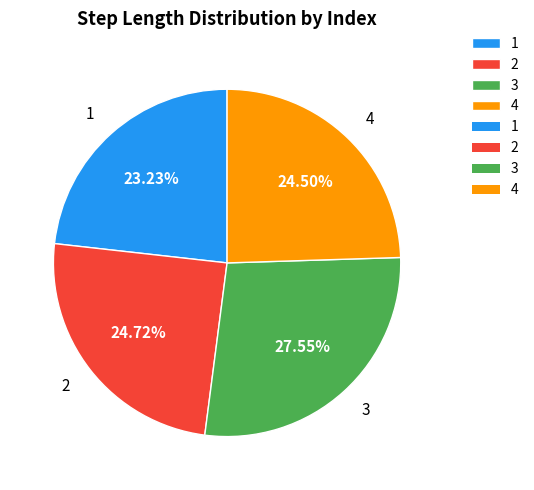

Do 2 and 4 together represent more than half of the pie?

No